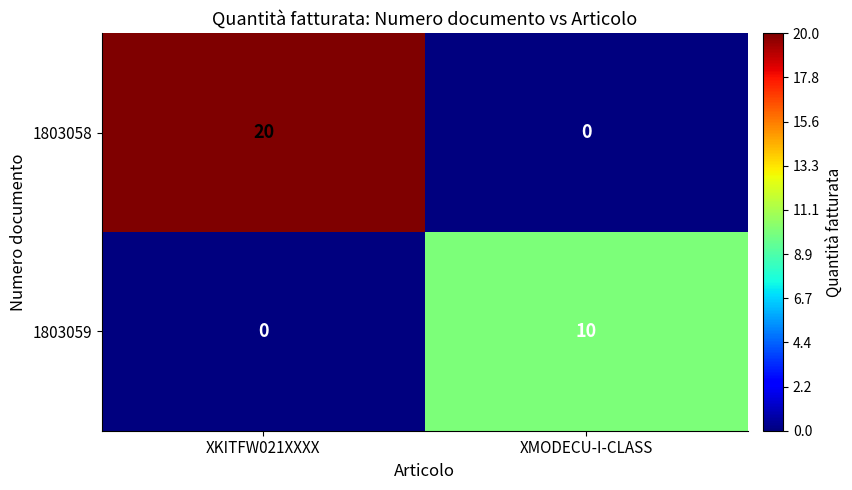

How many distinct data groups are displayed?

2